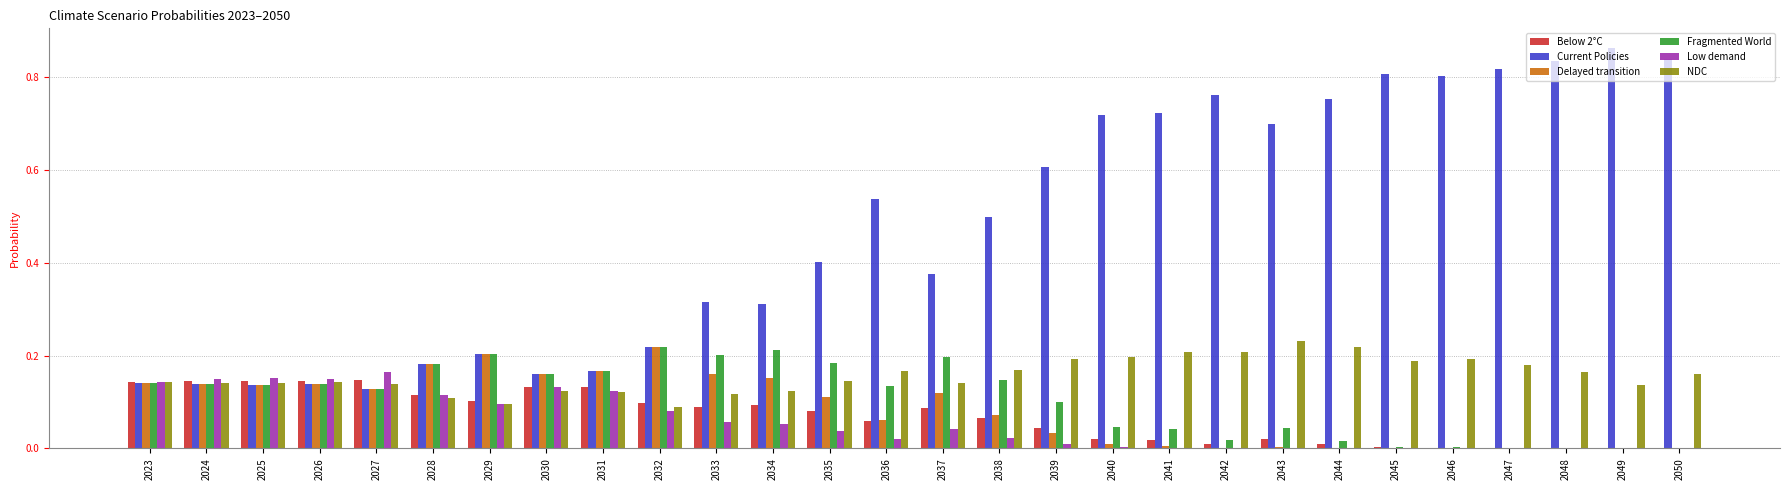

Which series has the largest total across all categories?

Current Policies